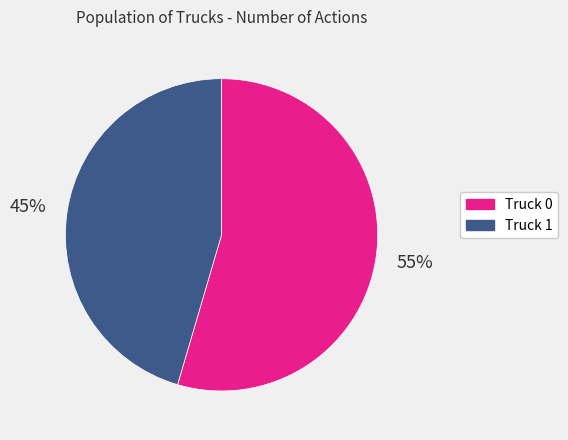

Rank the categories by value from highest to lowest.

Truck 0, Truck 1